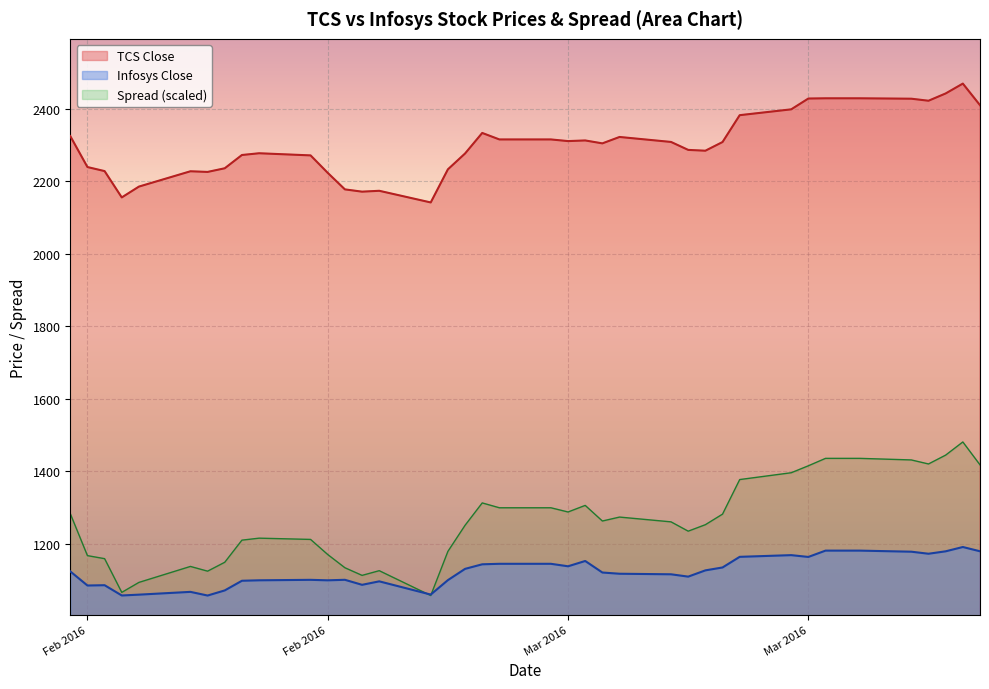

What is the sum of all Spread values?

50611.9